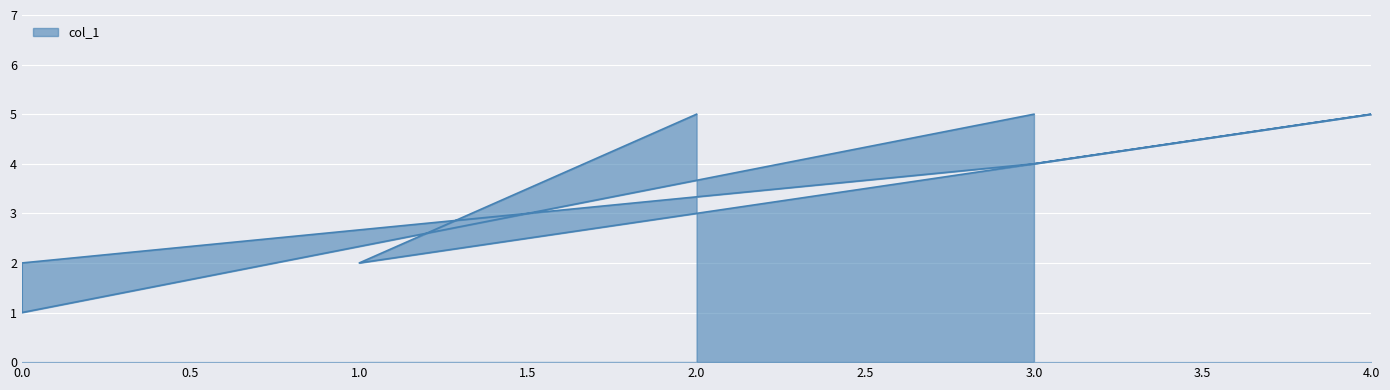

What is the ratio of the value at 3.0 to the value at 2.0?

0.8